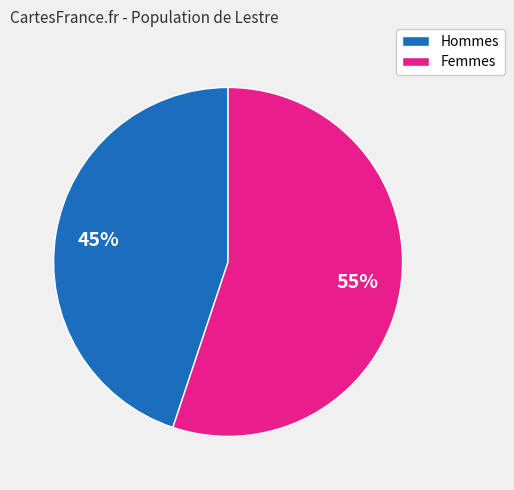

To the nearest percent, what is the average slice percentage?

50%